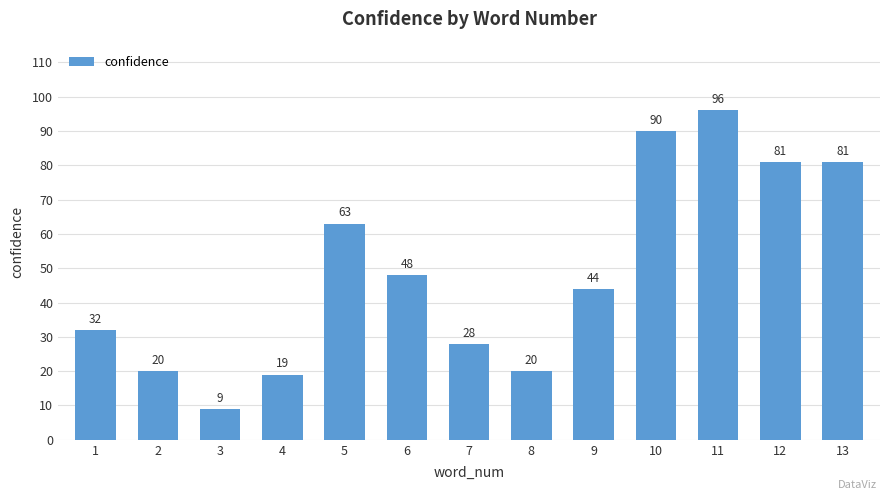

Which label corresponds to the smallest value in the chart?

3